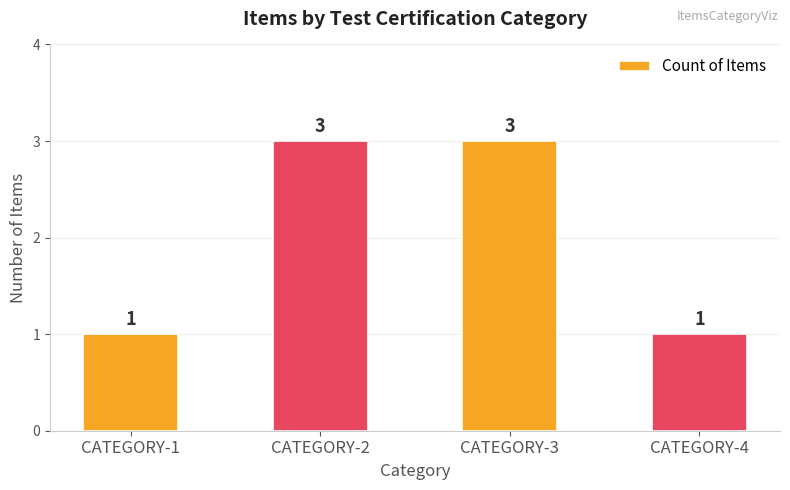

The chart shows a value of 2 at CATEGORY-4. True or false?

False